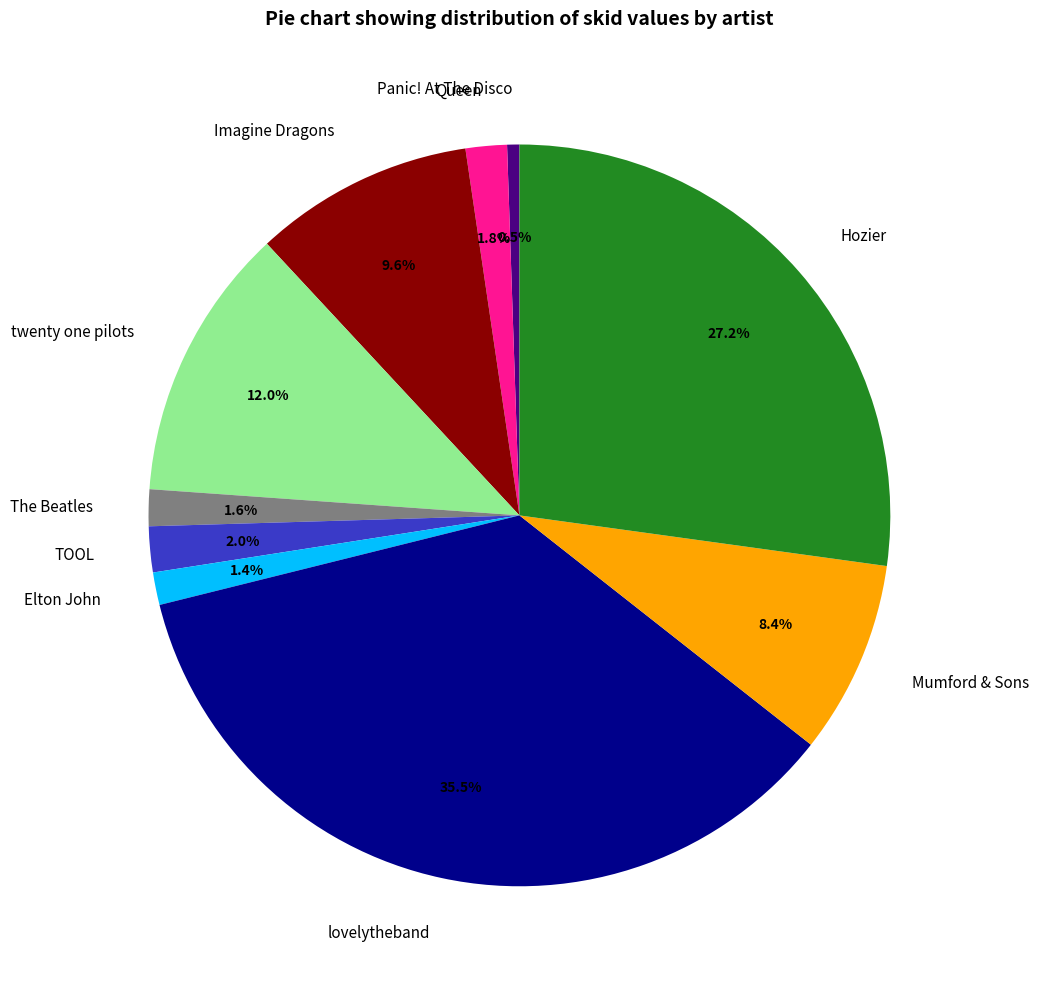

Approximately how many times larger is the value at Queen compared to Panic! At The Disco?

3.4